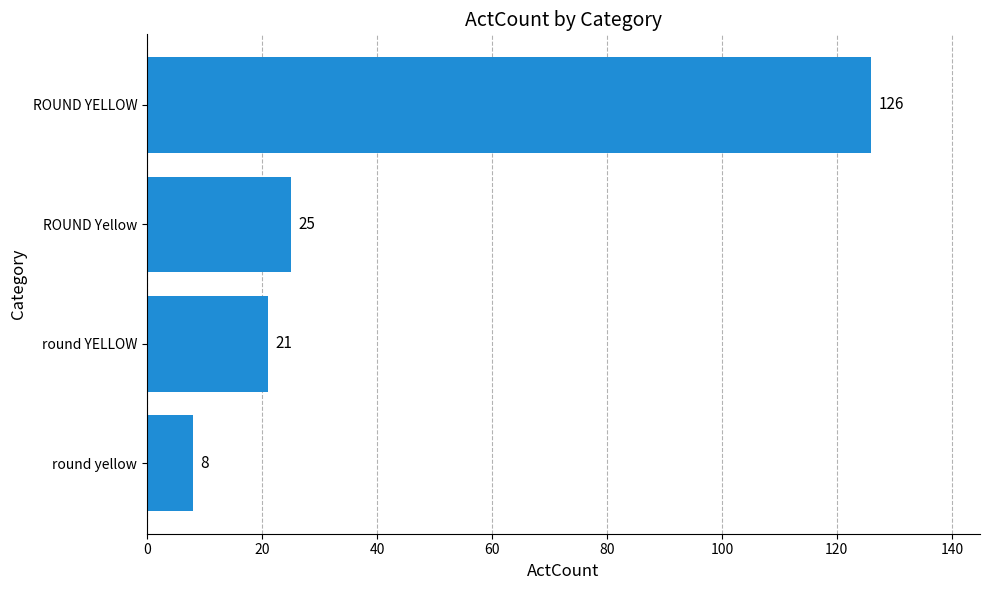

What is the greatest value displayed?

126